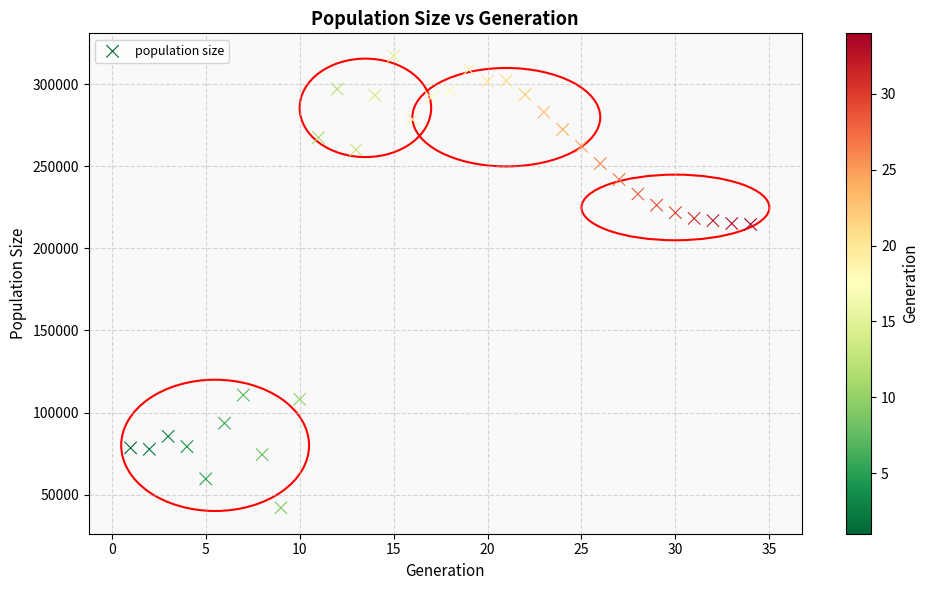

What is the range of Y values (max minus min)?

275288